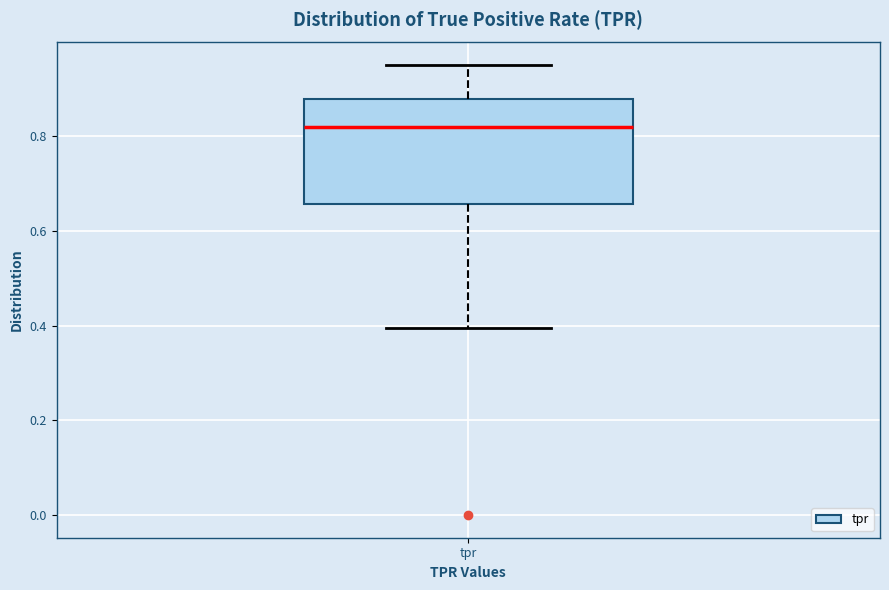

Where is the lower edge of the box for tpr on the y-axis? The values are not printed on the chart, so give them approximately, as read against the axis.

0.66